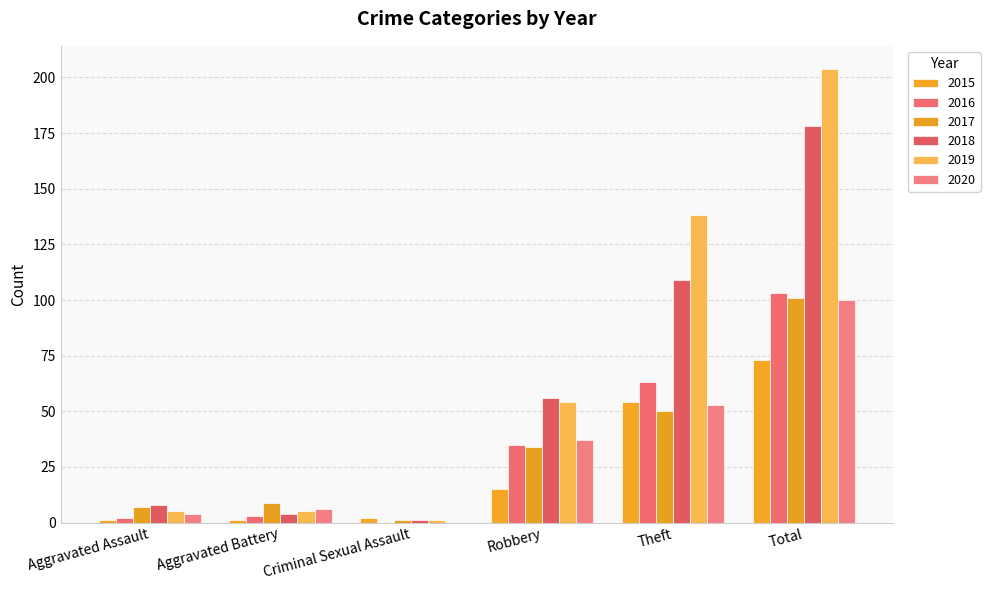

What position from the left is Aggravated Assault?

1